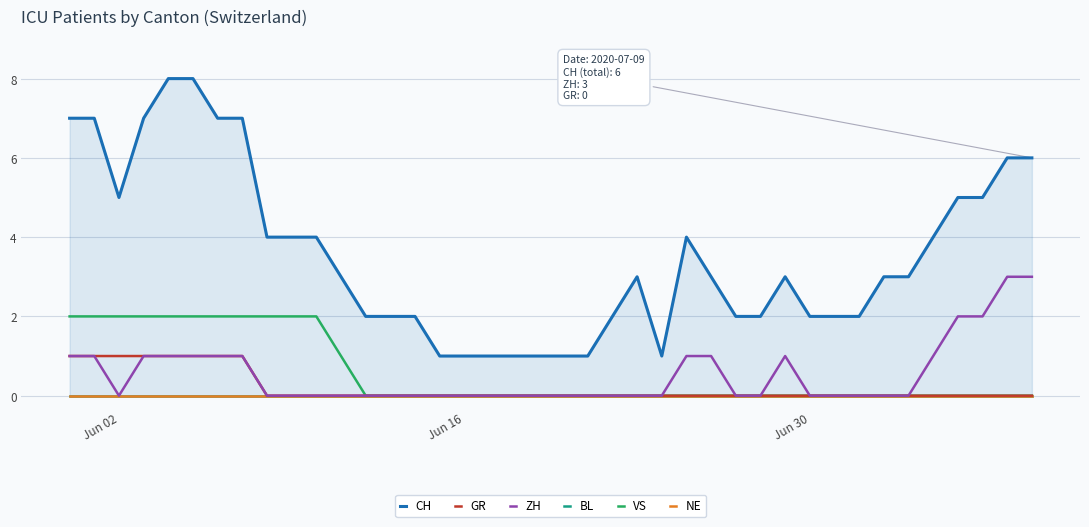

The value of ZH at Jun 30 is 2. True or false?

False